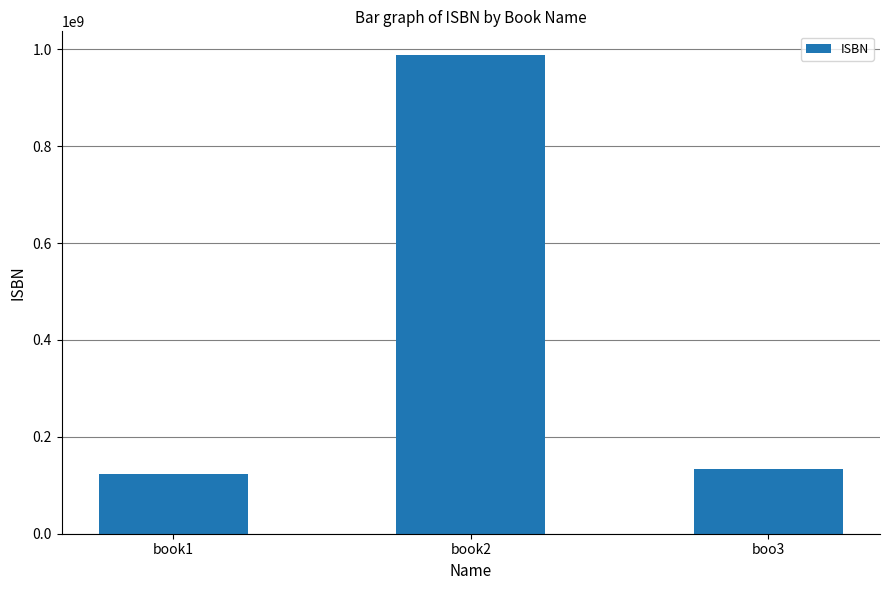

Between book1 and book2, which is larger?

book2